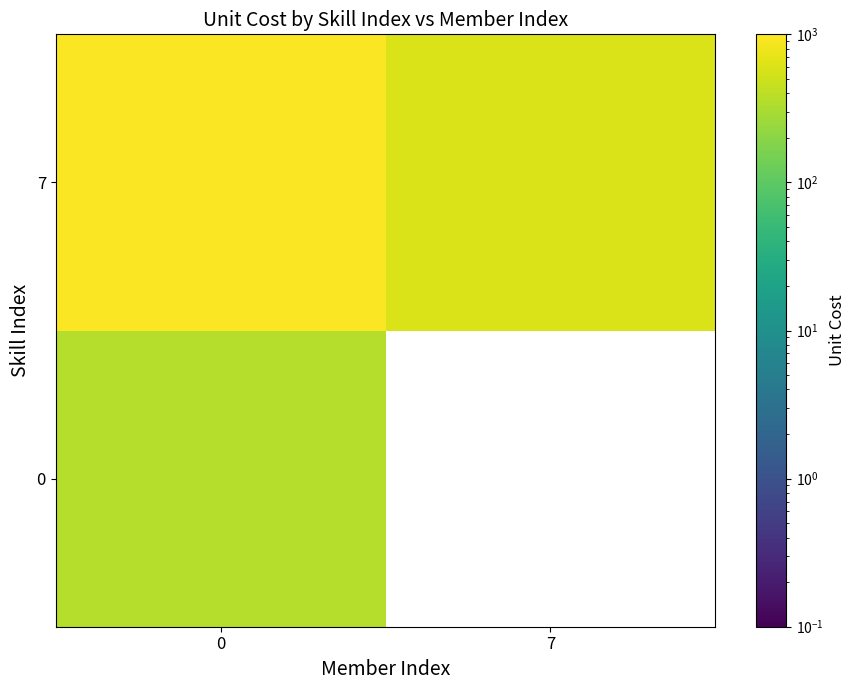

True or false: 0 has a value of 198.5 at 0.

False